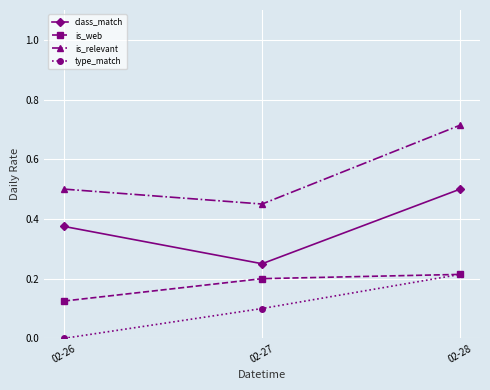

Is the value of type_match at 02-27 greater than the value of is_relevant at 02-26?

No